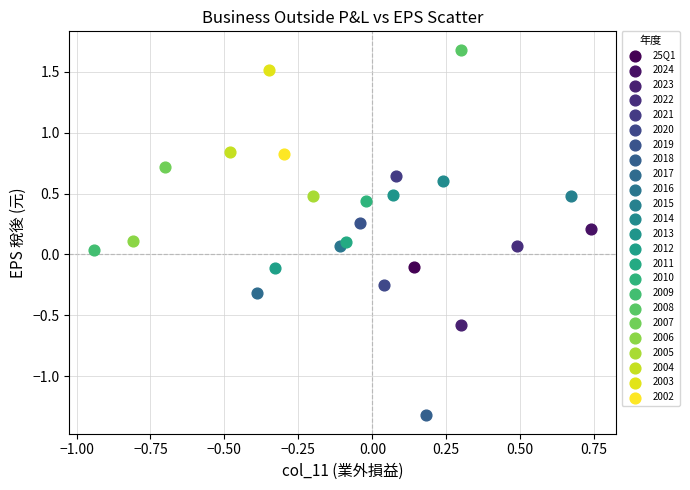

What are all the series names shown in the legend?

25Q1, 2024, 2023, 2022, 2021, 2020, 2019, 2018, 2017, 2016, 2015, 2014, 2013, 2012, 2011, 2010, 2009, 2008, 2007, 2006, 2005, 2004, 2003, 2002